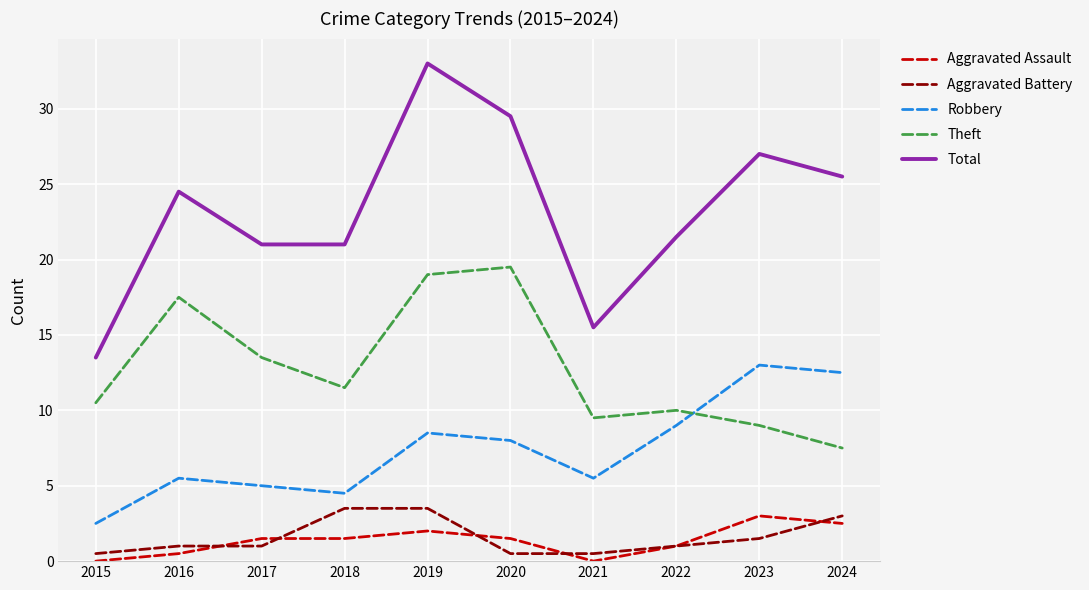

What is the difference between the second highest and minimum values in the Aggravated Battery series?

3.0